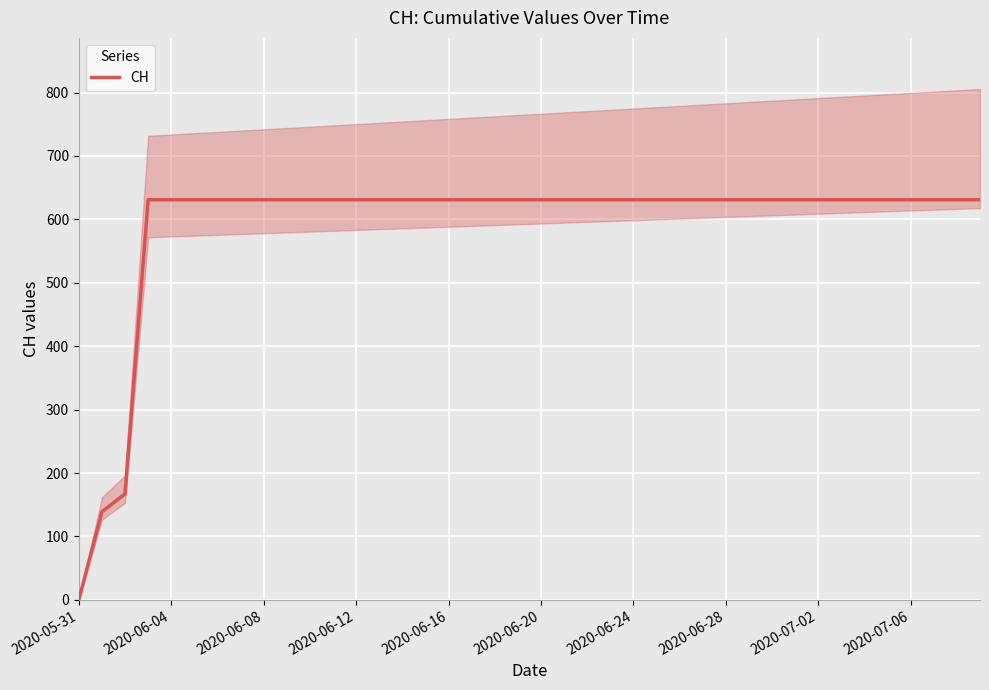

At which label does CH reach its minimum?

2020-05-31